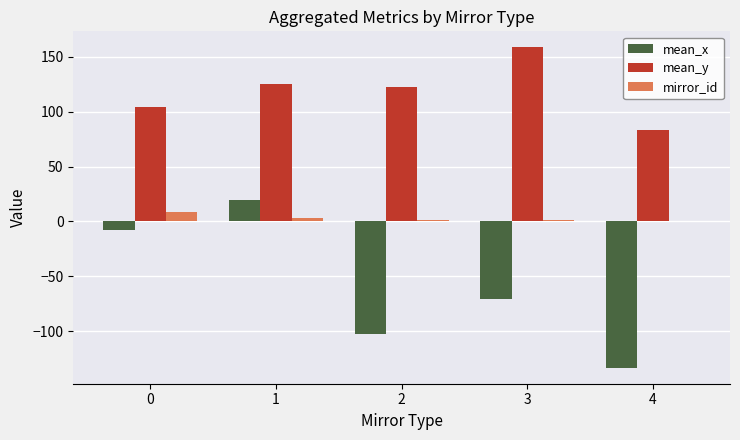

Where is mean_y nearest to the value 120?

2